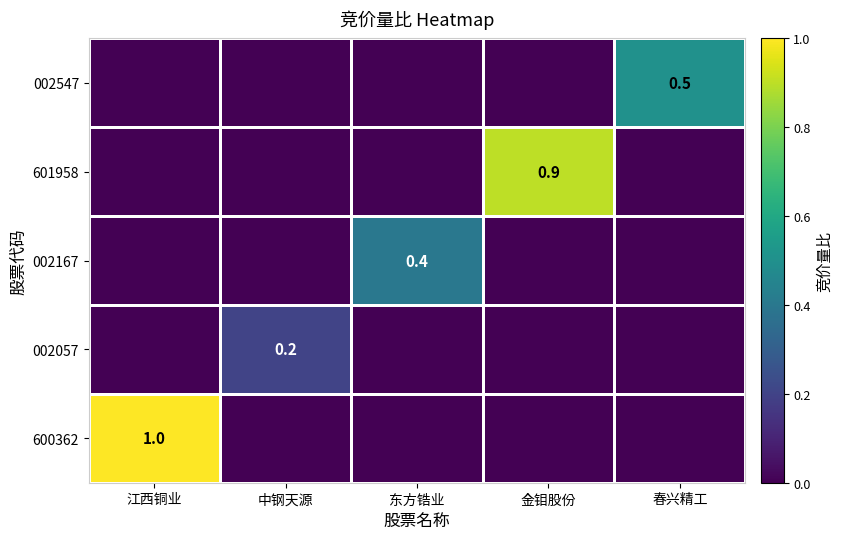

The 002167 series shows 0.2 at 东方锆业. True or false?

False